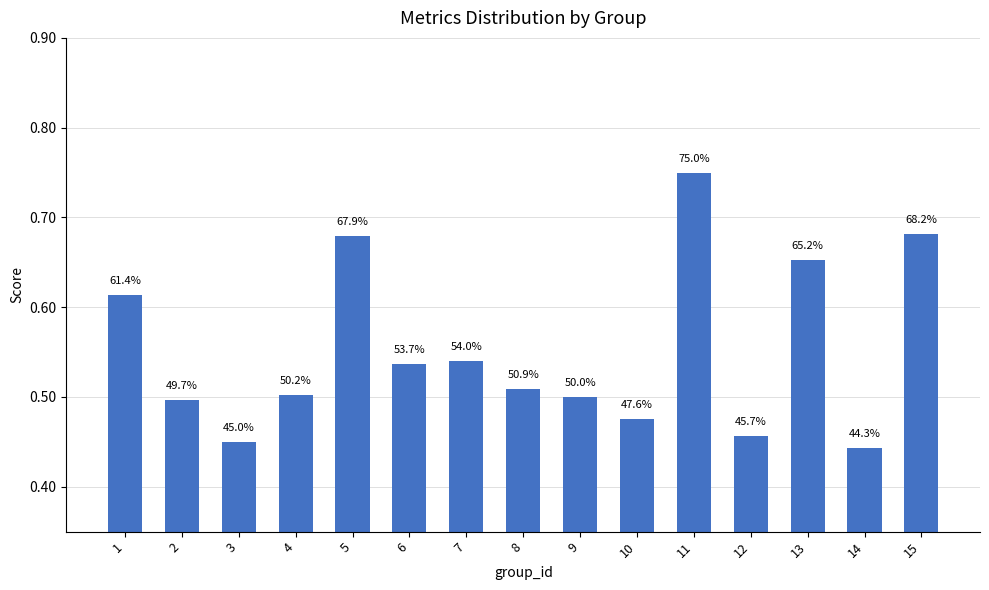

List the labels in order of value, largest first.

11, 15, 5, 13, 1, 7, 6, 8, 4, 9, 2, 10, 12, 3, 14